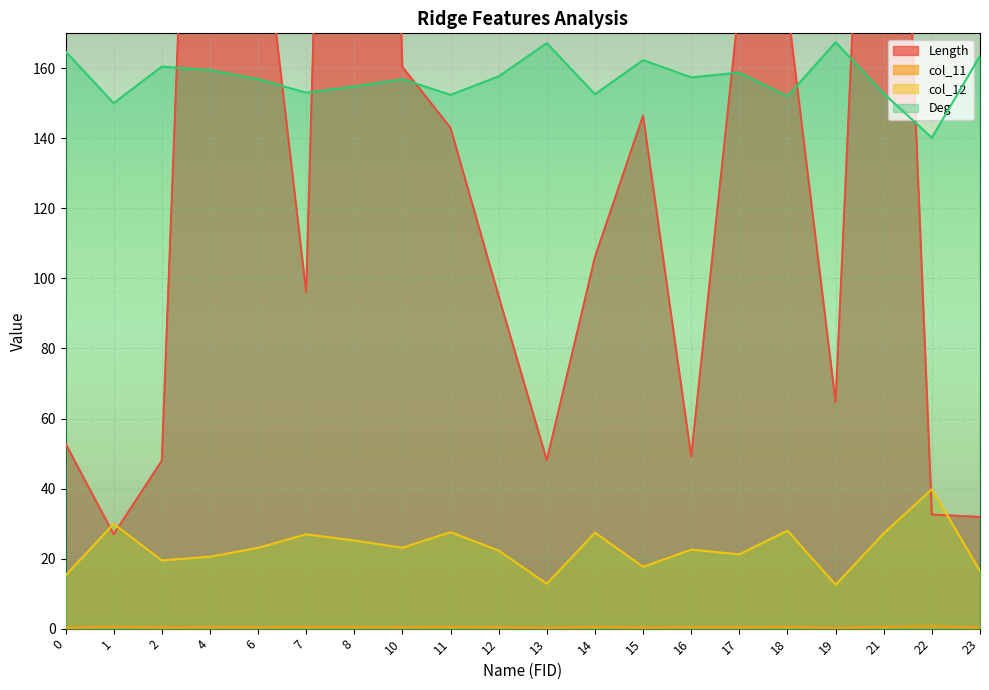

What are all the series names shown in the legend?

Length, col_11, col_12, Deg